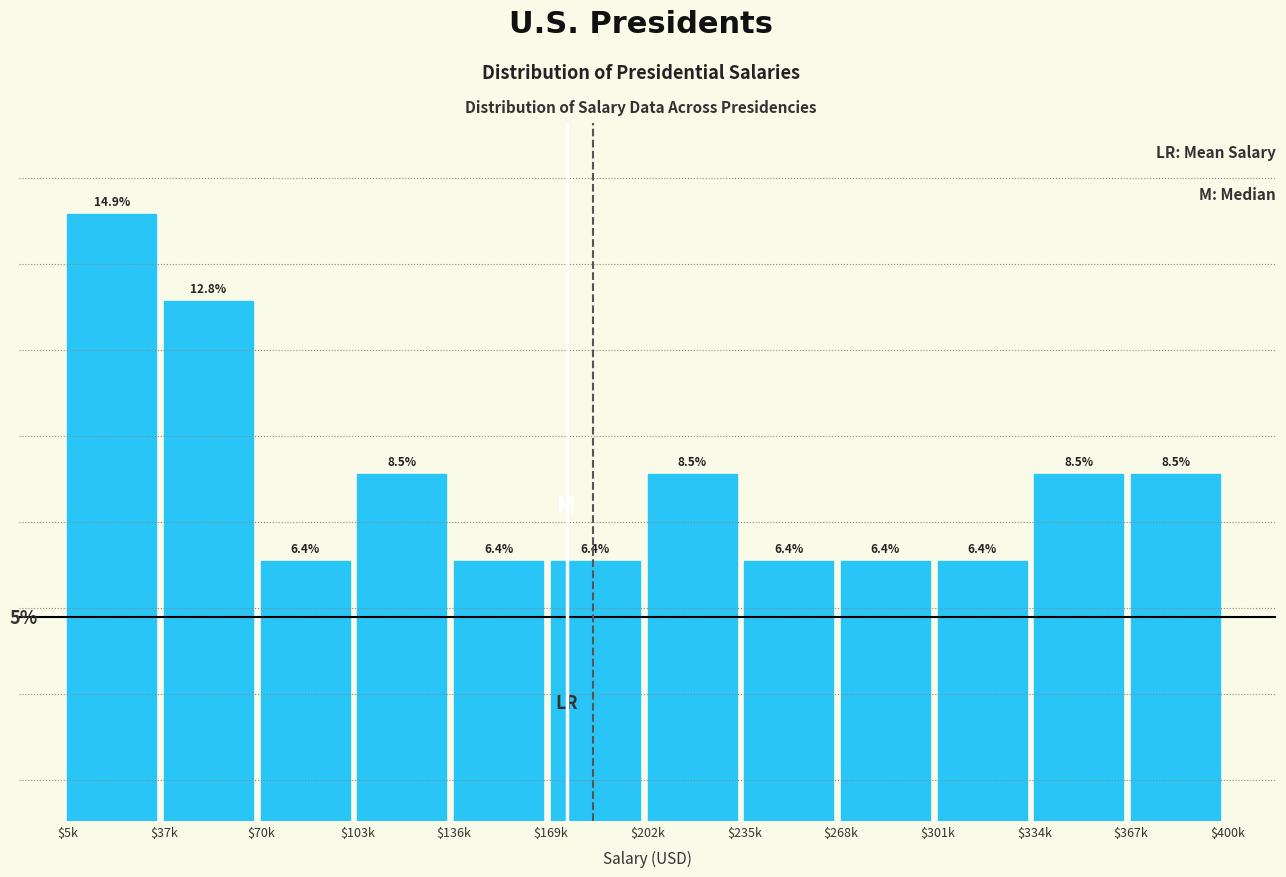

Where does the data first go above 8?

$5k